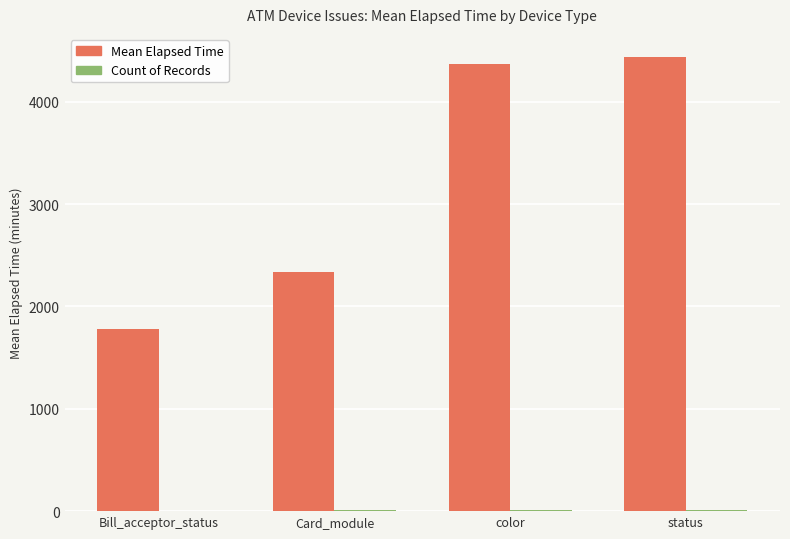

Are the bars grouped side by side (vs. stacked)?

Yes